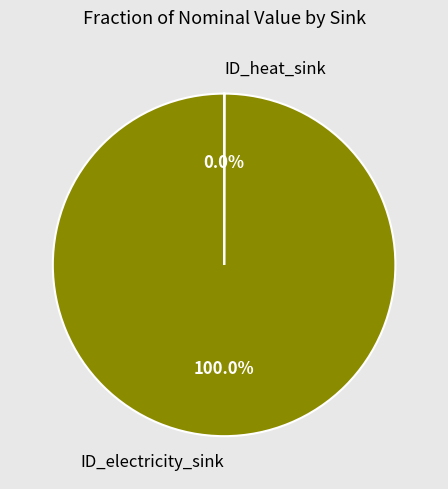

True or false: ID_electricity_sink accounts for 100% of the total.

True